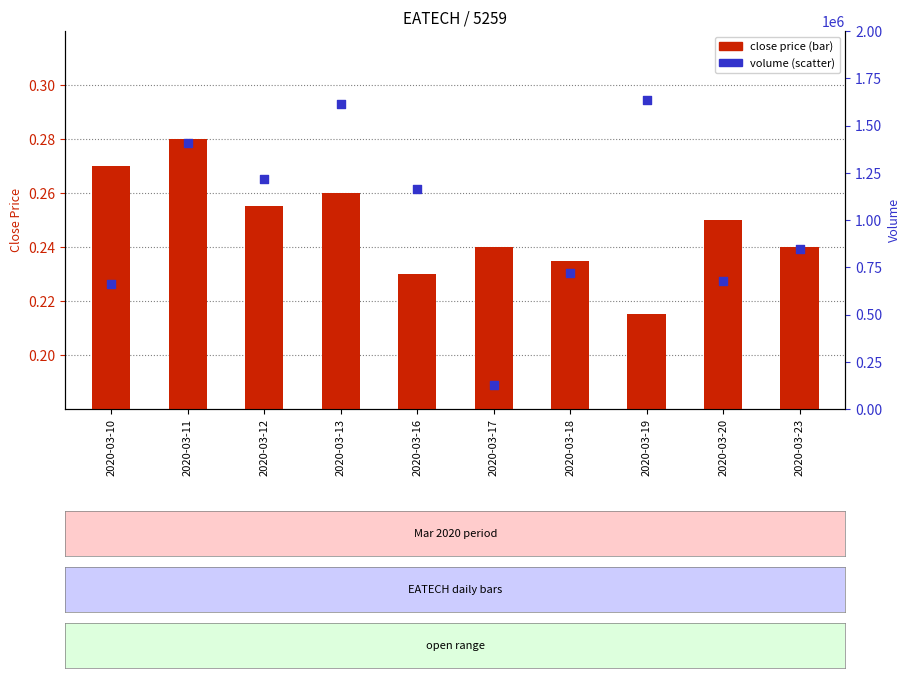

Which series has the widest spread of Y values?

volume